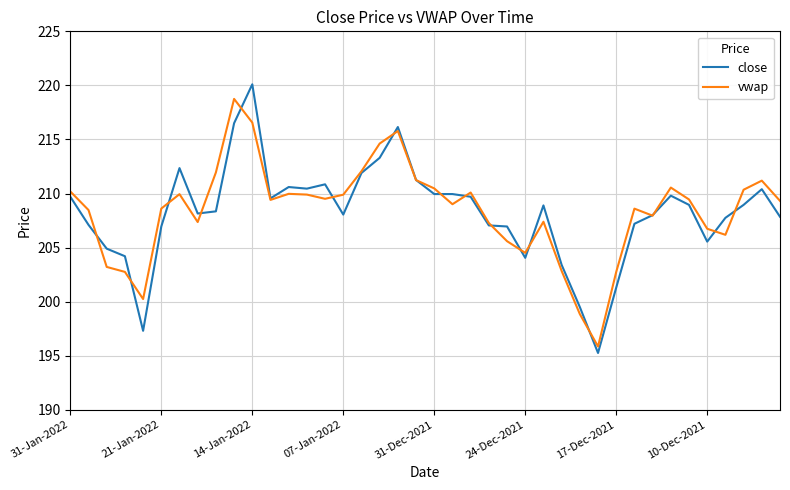

Which series has the largest range (max minus min)?

close